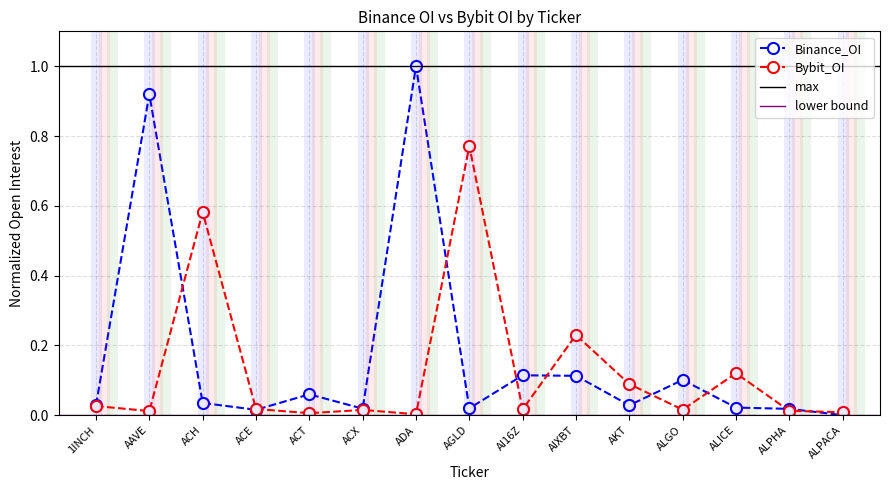

How many interior local peaks does the Binance_OI series have?

5